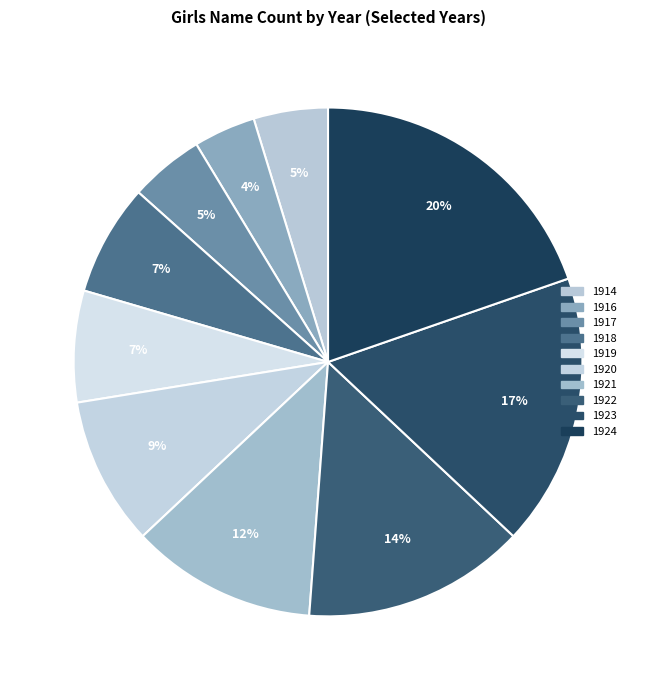

Combined, do 1916 and 1920 account for over 50%?

No